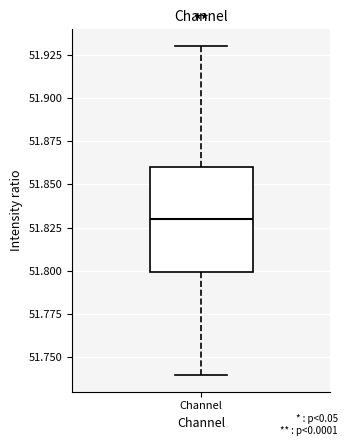

Where is the upper edge of the box for Channel on the y-axis? The values are not printed on the chart, so give them approximately, as read against the axis.

51.86